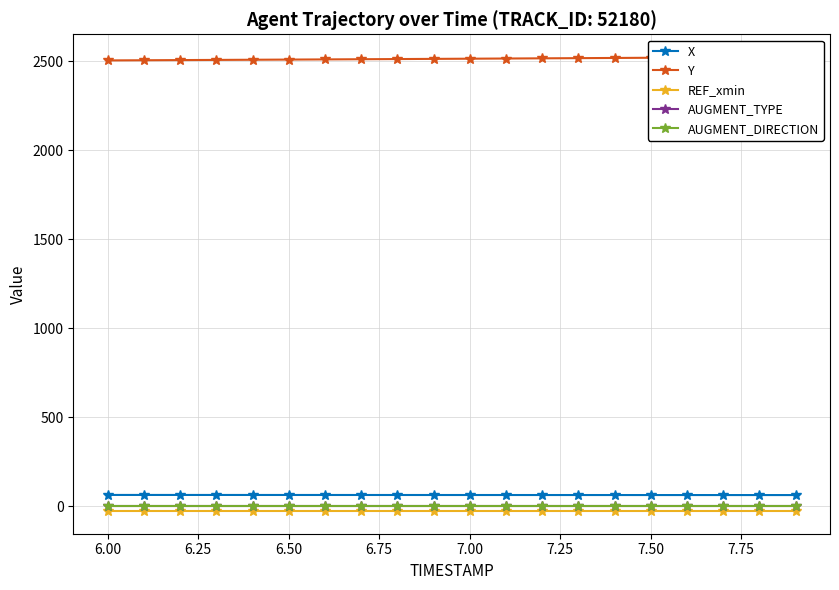

What is the minimum value for AUGMENT_TYPE?

1.0